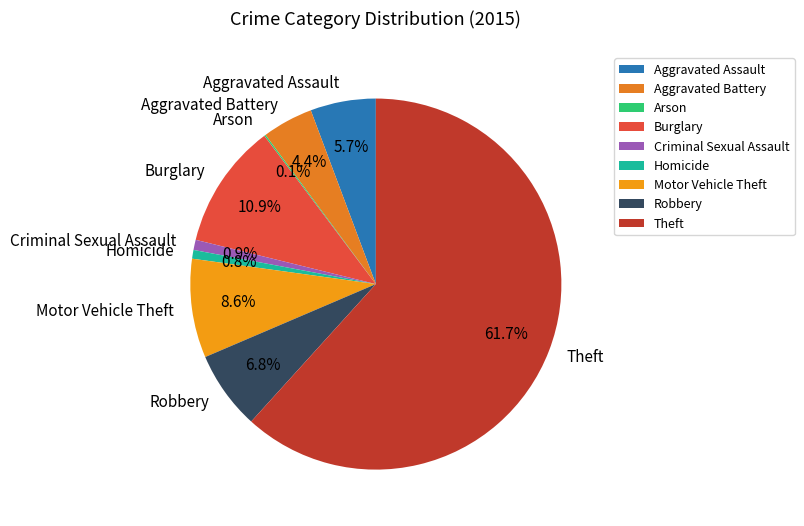

What is the ratio of the value at Aggravated Assault to the value at Aggravated Battery?

1.3